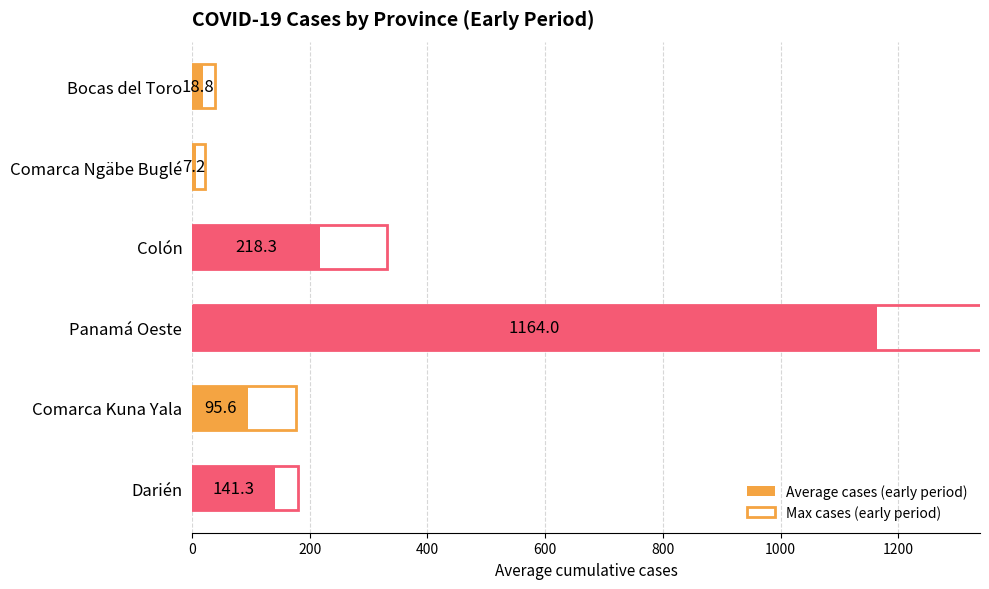

Which series has the largest range (max minus min)?

Max cases (early period)